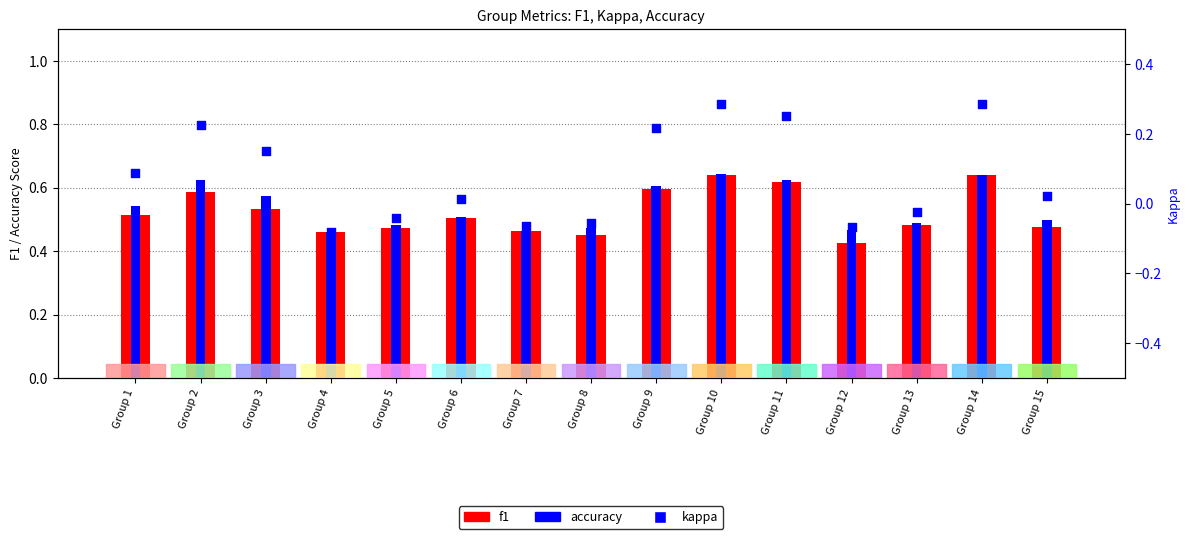

At how many categories does at least one series exceed 0?

15